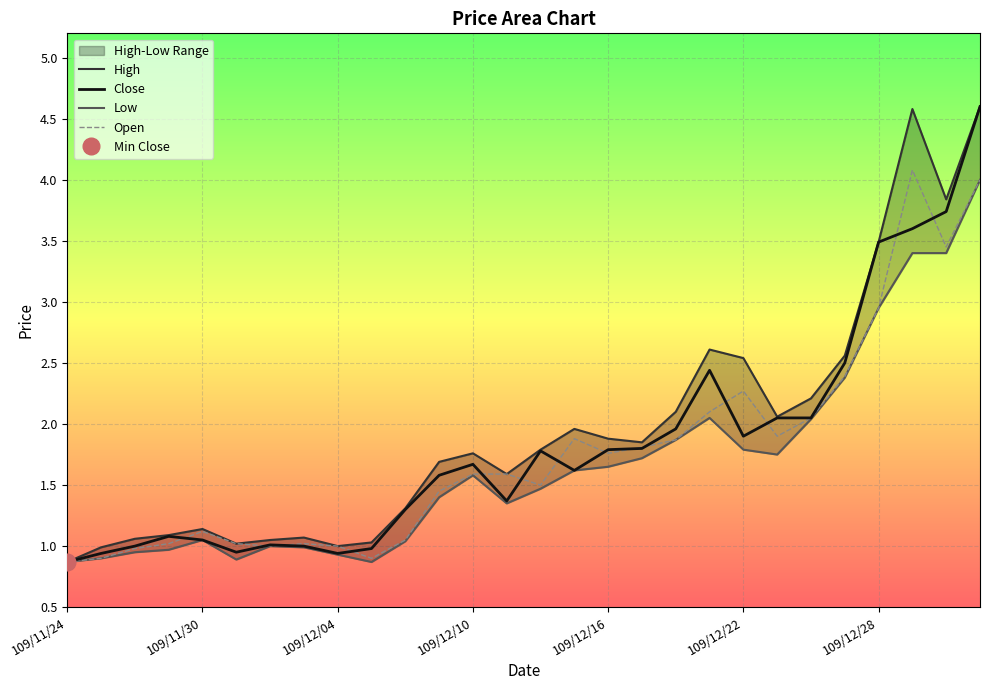

Reading left to right, what are all the values shown in this chart?

High: 0.9	1.0	1.1	1.1	1.1	1.0	1.1	1.1	1.0	1.0	1.3	1.7	1.8	1.6	1.8	2.0	1.9	1.9	2.1	2.6	2.5	2.1	2.2	2.6	3.5	4.6	3.8	4.6
Close: 0.9	0.9	1.0	1.1	1.1	0.9	1.0	1.0	0.9	1.0	1.3	1.6	1.7	1.4	1.8	1.6	1.8	1.8	2.0	2.4	1.9	2.0	2.0	2.5	3.5	3.6	3.7	4.6
Low: 0.9	0.9	0.9	1.0	1.1	0.9	1.0	1.0	0.9	0.9	1.0	1.4	1.6	1.4	1.5	1.6	1.6	1.7	1.9	2.0	1.8	1.8	2.0	2.4	3.0	3.4	3.4	4.0
Open: 0.9	0.9	1.0	1.0	1.1	1.0	1.0	1.0	1.0	0.9	1.1	1.4	1.6	1.6	1.5	1.9	1.8	1.8	1.9	2.1	2.3	1.9	2.0	2.4	3.0	4.1	3.5	4.0